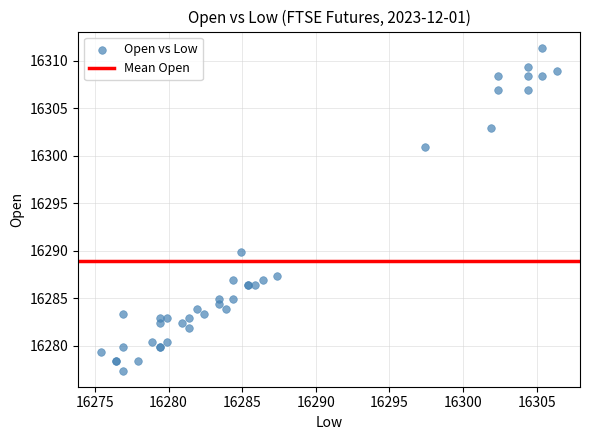

What Y value in the scatter plot is closest to 16294?

16289.9